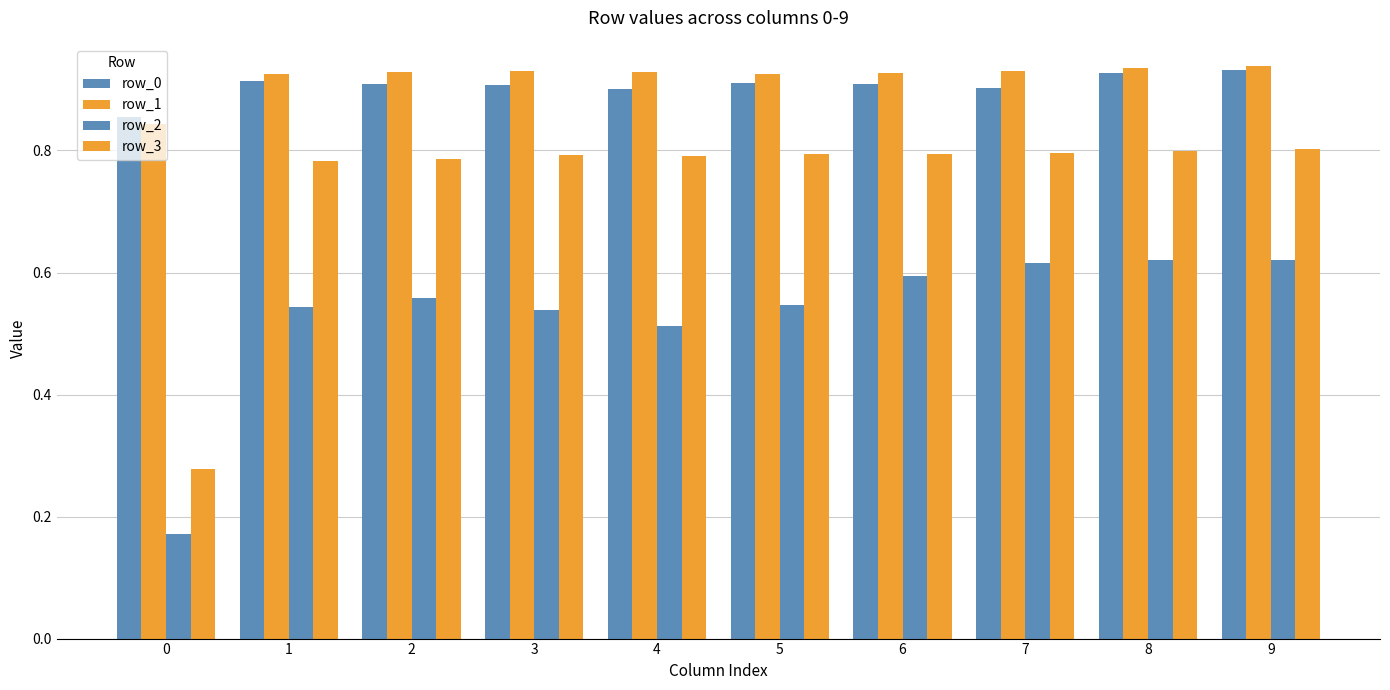

How many bars are there in each group?

4